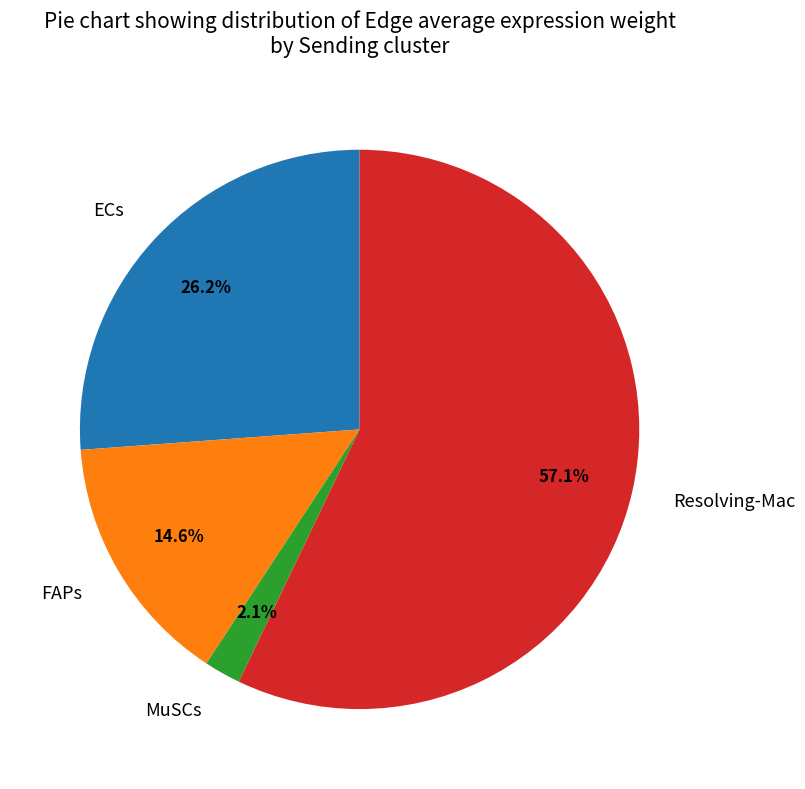

True or false: Resolving-Mac accounts for 1% of the total.

False